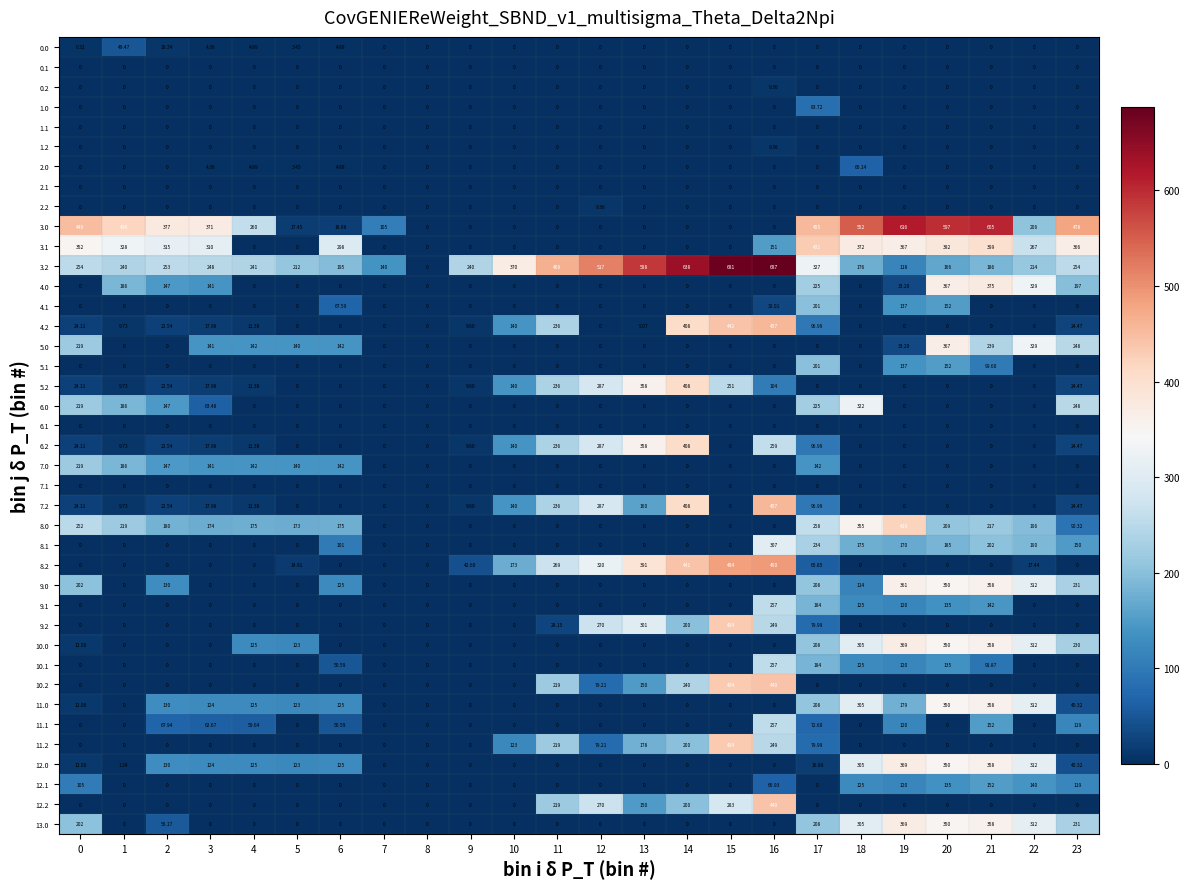

Reading right to left, extract all data points from this chart.

0.0: 23=0.0	22=0.0	21=0.0	20=0.0	19=0.0	18=0.0	17=0.0	16=0.0	15=0.0	14=0.0	13=0.0	12=0.0	11=0.0	10=0.0	9=0.0	8=0.0	7=0.0	6=4.9	5=3.5	4=4.9	3=4.4	2=10.3	1=49.5	0=6.3
0.1: 23=0.0	22=0.0	21=0.0	20=0.0	19=0.0	18=0.0	17=0.0	16=0.0	15=0.0	14=0.0	13=0.0	12=0.0	11=0.0	10=0.0	9=0.0	8=0.0	7=0.0	6=0.0	5=0.0	4=0.0	3=0.0	2=0.0	1=0.0	0=0.0
0.2: 23=0.0	22=0.0	21=0.0	20=0.0	19=0.0	18=0.0	17=0.0	16=9.4	15=0.0	14=0.0	13=0.0	12=0.0	11=0.0	10=0.0	9=0.0	8=0.0	7=0.0	6=0.0	5=0.0	4=0.0	3=0.0	2=0.0	1=0.0	0=0.0
1.0: 23=0.0	22=0.0	21=0.0	20=0.0	19=0.0	18=0.0	17=83.7	16=0.0	15=0.0	14=0.0	13=0.0	12=0.0	11=0.0	10=0.0	9=0.0	8=0.0	7=0.0	6=0.0	5=0.0	4=0.0	3=0.0	2=0.0	1=0.0	0=0.0
1.1: 23=0.0	22=0.0	21=0.0	20=0.0	19=0.0	18=0.0	17=0.0	16=0.0	15=0.0	14=0.0	13=0.0	12=0.0	11=0.0	10=0.0	9=0.0	8=0.0	7=0.0	6=0.0	5=0.0	4=0.0	3=0.0	2=0.0	1=0.0	0=0.0
1.2: 23=0.0	22=0.0	21=0.0	20=0.0	19=0.0	18=0.0	17=0.0	16=9.4	15=0.0	14=0.0	13=0.0	12=0.0	11=0.0	10=0.0	9=0.0	8=0.0	7=0.0	6=0.0	5=0.0	4=0.0	3=0.0	2=0.0	1=0.0	0=0.0
2.0: 23=0.0	22=0.0	21=0.0	20=0.0	19=0.0	18=66.1	17=0.0	16=0.0	15=0.0	14=0.0	13=0.0	12=0.0	11=0.0	10=0.0	9=0.0	8=0.0	7=0.0	6=4.9	5=3.5	4=4.9	3=4.4	2=0.0	1=0.0	0=0.0
2.1: 23=0.0	22=0.0	21=0.0	20=0.0	19=0.0	18=0.0	17=0.0	16=0.0	15=0.0	14=0.0	13=0.0	12=0.0	11=0.0	10=0.0	9=0.0	8=0.0	7=0.0	6=0.0	5=0.0	4=0.0	3=0.0	2=0.0	1=0.0	0=0.0
2.2: 23=0.0	22=0.0	21=0.0	20=0.0	19=0.0	18=0.0	17=0.0	16=0.0	15=0.0	14=0.0	13=0.0	12=9.4	11=0.0	10=0.0	9=0.0	8=0.0	7=0.0	6=0.0	5=0.0	4=0.0	3=0.0	2=0.0	1=0.0	0=0.0
3.0: 23=478.0	22=206.0	21=605.0	20=597.0	19=616.0	18=552.0	17=455.0	16=0.0	15=0.0	14=0.0	13=0.0	12=0.0	11=0.0	10=0.0	9=0.0	8=0.0	7=105.0	6=18.9	5=17.4	4=260.0	3=371.0	2=377.0	1=416.0	0=449.0
3.1: 23=366.0	22=267.0	21=399.0	20=382.0	19=367.0	18=372.0	17=431.0	16=151.0	15=0.0	14=0.0	13=0.0	12=0.0	11=0.0	10=0.0	9=0.0	8=0.0	7=0.0	6=298.0	5=0.0	4=0.0	3=310.0	2=315.0	1=328.0	0=352.0
3.2: 23=254.0	22=214.0	21=186.0	20=166.0	19=118.0	18=176.0	17=327.0	16=687.0	15=681.0	14=638.0	13=588.0	12=517.0	11=466.0	10=370.0	9=240.0	8=0.0	7=140.0	6=195.0	5=212.0	4=241.0	3=248.0	2=253.0	1=240.0	0=254.0
4.0: 23=197.0	22=329.0	21=375.0	20=367.0	19=33.2	18=0.0	17=225.0	16=0.0	15=0.0	14=0.0	13=0.0	12=0.0	11=0.0	10=0.0	9=0.0	8=0.0	7=0.0	6=0.0	5=0.0	4=0.0	3=141.0	2=147.0	1=186.0	0=0.0
4.1: 23=0.0	22=0.0	21=0.0	20=152.0	19=137.0	18=0.0	17=201.0	16=32.0	15=0.0	14=0.0	13=0.0	12=0.0	11=0.0	10=0.0	9=0.0	8=0.0	7=0.0	6=67.6	5=0.0	4=0.0	3=0.0	2=0.0	1=0.0	0=0.0
4.2: 23=24.5	22=0.0	21=0.0	20=0.0	19=0.0	18=0.0	17=97.0	16=457.0	15=442.0	14=408.0	13=5.1	12=0.0	11=236.0	10=140.0	9=9.6	8=0.0	7=0.0	6=0.0	5=0.0	4=11.4	3=18.0	2=22.5	1=9.7	0=24.1
5.0: 23=248.0	22=329.0	21=239.0	20=367.0	19=33.2	18=0.0	17=0.0	16=0.0	15=0.0	14=0.0	13=0.0	12=0.0	11=0.0	10=0.0	9=0.0	8=0.0	7=0.0	6=142.0	5=140.0	4=142.0	3=141.0	2=0.0	1=0.0	0=219.0
5.1: 23=0.0	22=0.0	21=99.6	20=152.0	19=137.0	18=0.0	17=201.0	16=0.0	15=0.0	14=0.0	13=0.0	12=0.0	11=0.0	10=0.0	9=0.0	8=0.0	7=0.0	6=0.0	5=0.0	4=0.0	3=0.0	2=0.0	1=0.0	0=0.0
5.2: 23=24.5	22=0.0	21=0.0	20=0.0	19=0.0	18=0.0	17=0.0	16=104.0	15=251.0	14=408.0	13=358.0	12=287.0	11=236.0	10=140.0	9=9.6	8=0.0	7=0.0	6=0.0	5=0.0	4=11.4	3=18.0	2=22.5	1=9.7	0=24.1
6.0: 23=248.0	22=0.0	21=0.0	20=0.0	19=0.0	18=322.0	17=225.0	16=0.0	15=0.0	14=0.0	13=0.0	12=0.0	11=0.0	10=0.0	9=0.0	8=0.0	7=0.0	6=0.0	5=0.0	4=0.0	3=63.5	2=147.0	1=186.0	0=219.0
6.1: 23=0.0	22=0.0	21=0.0	20=0.0	19=0.0	18=0.0	17=0.0	16=0.0	15=0.0	14=0.0	13=0.0	12=0.0	11=0.0	10=0.0	9=0.0	8=0.0	7=0.0	6=0.0	5=0.0	4=0.0	3=0.0	2=0.0	1=0.0	0=0.0
6.2: 23=24.5	22=0.0	21=0.0	20=0.0	19=0.0	18=0.0	17=97.0	16=259.0	15=0.0	14=408.0	13=358.0	12=287.0	11=236.0	10=140.0	9=9.6	8=0.0	7=0.0	6=0.0	5=0.0	4=11.4	3=18.0	2=22.5	1=9.7	0=24.1
7.0: 23=0.0	22=0.0	21=0.0	20=0.0	19=0.0	18=0.0	17=142.0	16=0.0	15=0.0	14=0.0	13=0.0	12=0.0	11=0.0	10=0.0	9=0.0	8=0.0	7=0.0	6=142.0	5=140.0	4=142.0	3=141.0	2=147.0	1=186.0	0=219.0
7.1: 23=0.0	22=0.0	21=0.0	20=0.0	19=0.0	18=0.0	17=0.0	16=0.0	15=0.0	14=0.0	13=0.0	12=0.0	11=0.0	10=0.0	9=0.0	8=0.0	7=0.0	6=0.0	5=0.0	4=0.0	3=0.0	2=0.0	1=0.0	0=0.0
7.2: 23=24.5	22=0.0	21=0.0	20=0.0	19=0.0	18=0.0	17=97.0	16=457.0	15=0.0	14=408.0	13=160.0	12=287.0	11=236.0	10=140.0	9=9.6	8=0.0	7=0.0	6=0.0	5=0.0	4=11.4	3=18.0	2=22.5	1=9.7	0=24.1
8.0: 23=90.3	22=196.0	21=217.0	20=209.0	19=419.0	18=355.0	17=258.0	16=0.0	15=0.0	14=0.0	13=0.0	12=0.0	11=0.0	10=0.0	9=0.0	8=0.0	7=0.0	6=175.0	5=173.0	4=175.0	3=174.0	2=180.0	1=219.0	0=252.0
8.1: 23=150.0	22=190.0	21=202.0	20=185.0	19=170.0	18=175.0	17=234.0	16=307.0	15=0.0	14=0.0	13=0.0	12=0.0	11=0.0	10=0.0	9=0.0	8=0.0	7=0.0	6=101.0	5=0.0	4=0.0	3=0.0	2=0.0	1=0.0	0=0.0
8.2: 23=0.0	22=17.4	21=0.0	20=0.0	19=0.0	18=0.0	17=60.9	16=490.0	15=484.0	14=441.0	13=391.0	12=320.0	11=269.0	10=173.0	9=42.6	8=0.0	7=0.0	6=0.0	5=14.9	4=0.0	3=0.0	2=0.0	1=0.0	0=0.0
9.0: 23=231.0	22=312.0	21=358.0	20=350.0	19=361.0	18=114.0	17=208.0	16=0.0	15=0.0	14=0.0	13=0.0	12=0.0	11=0.0	10=0.0	9=0.0	8=0.0	7=0.0	6=125.0	5=0.0	4=0.0	3=0.0	2=130.0	1=0.0	0=202.0
9.1: 23=0.0	22=0.0	21=142.0	20=135.0	19=120.0	18=125.0	17=184.0	16=257.0	15=0.0	14=0.0	13=0.0	12=0.0	11=0.0	10=0.0	9=0.0	8=0.0	7=0.0	6=0.0	5=0.0	4=0.0	3=0.0	2=0.0	1=0.0	0=0.0
9.2: 23=0.0	22=0.0	21=0.0	20=0.0	19=0.0	18=0.0	17=80.0	16=249.0	15=434.0	14=200.0	13=301.0	12=270.0	11=28.1	10=0.0	9=0.0	8=0.0	7=0.0	6=0.0	5=0.0	4=0.0	3=0.0	2=0.0	1=0.0	0=0.0
10.0: 23=230.0	22=312.0	21=358.0	20=350.0	19=369.0	18=305.0	17=208.0	16=0.0	15=0.0	14=0.0	13=0.0	12=0.0	11=0.0	10=0.0	9=0.0	8=0.0	7=0.0	6=0.0	5=123.0	4=125.0	3=0.0	2=0.0	1=0.0	0=11.0
10.1: 23=0.0	22=0.0	21=91.9	20=135.0	19=120.0	18=125.0	17=184.0	16=257.0	15=0.0	14=0.0	13=0.0	12=0.0	11=0.0	10=0.0	9=0.0	8=0.0	7=0.0	6=50.6	5=0.0	4=0.0	3=0.0	2=0.0	1=0.0	0=0.0
10.2: 23=0.0	22=0.0	21=0.0	20=0.0	19=0.0	18=0.0	17=0.0	16=440.0	15=434.0	14=240.0	13=150.0	12=79.2	11=219.0	10=0.0	9=0.0	8=0.0	7=0.0	6=0.0	5=0.0	4=0.0	3=0.0	2=0.0	1=0.0	0=0.0
11.0: 23=40.3	22=312.0	21=358.0	20=350.0	19=179.0	18=305.0	17=208.0	16=0.0	15=0.0	14=0.0	13=0.0	12=0.0	11=0.0	10=0.0	9=0.0	8=0.0	7=0.0	6=125.0	5=123.0	4=125.0	3=124.0	2=130.0	1=0.0	0=11.0
11.1: 23=119.0	22=0.0	21=152.0	20=0.0	19=120.0	18=0.0	17=72.6	16=257.0	15=0.0	14=0.0	13=0.0	12=0.0	11=0.0	10=0.0	9=0.0	8=0.0	7=0.0	6=50.6	5=0.0	4=59.6	3=62.7	2=67.9	1=0.0	0=0.0
11.2: 23=0.0	22=0.0	21=0.0	20=0.0	19=0.0	18=0.0	17=80.0	16=249.0	15=434.0	14=200.0	13=178.0	12=79.2	11=219.0	10=123.0	9=0.0	8=0.0	7=0.0	6=0.0	5=0.0	4=0.0	3=0.0	2=0.0	1=0.0	0=0.0
12.0: 23=40.3	22=312.0	21=358.0	20=350.0	19=369.0	18=305.0	17=16.9	16=0.0	15=0.0	14=0.0	13=0.0	12=0.0	11=0.0	10=0.0	9=0.0	8=0.0	7=0.0	6=125.0	5=123.0	4=125.0	3=124.0	2=130.0	1=1.2	0=11.0
12.1: 23=119.0	22=140.0	21=152.0	20=135.0	19=120.0	18=125.0	17=0.0	16=66.9	15=0.0	14=0.0	13=0.0	12=0.0	11=0.0	10=0.0	9=0.0	8=0.0	7=0.0	6=0.0	5=0.0	4=0.0	3=0.0	2=0.0	1=0.0	0=105.0
12.2: 23=0.0	22=0.0	21=0.0	20=0.0	19=0.0	18=0.0	17=0.0	16=440.0	15=283.0	14=200.0	13=150.0	12=270.0	11=219.0	10=0.0	9=0.0	8=0.0	7=0.0	6=0.0	5=0.0	4=0.0	3=0.0	2=0.0	1=0.0	0=0.0
13.0: 23=231.0	22=312.0	21=358.0	20=350.0	19=369.0	18=305.0	17=208.0	16=0.0	15=0.0	14=0.0	13=0.0	12=0.0	11=0.0	10=0.0	9=0.0	8=0.0	7=0.0	6=0.0	5=0.0	4=0.0	3=0.0	2=56.2	1=0.0	0=202.0